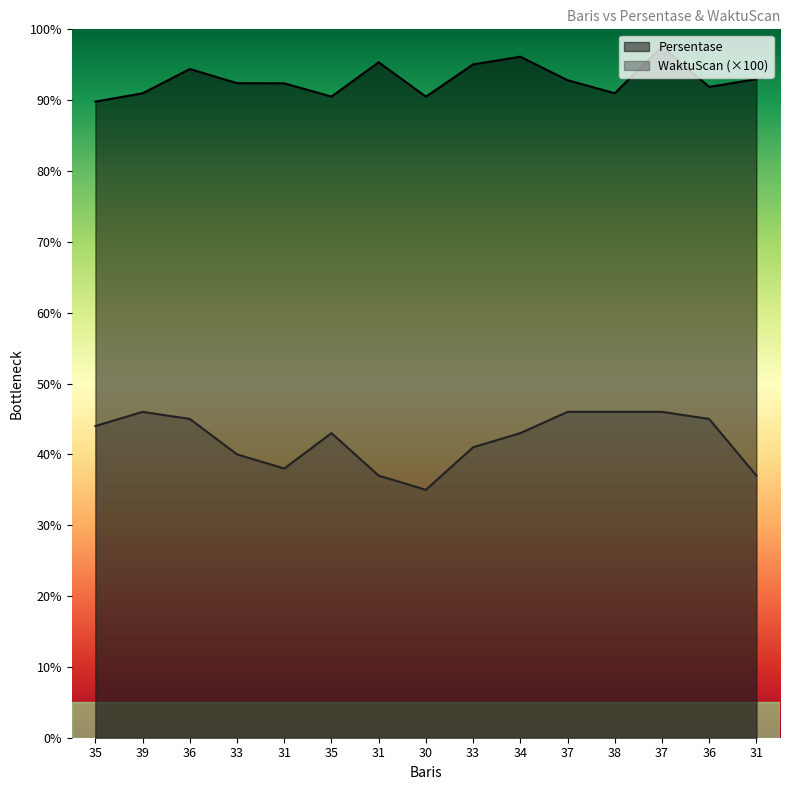

Which series has the largest total across all categories?

Persentase